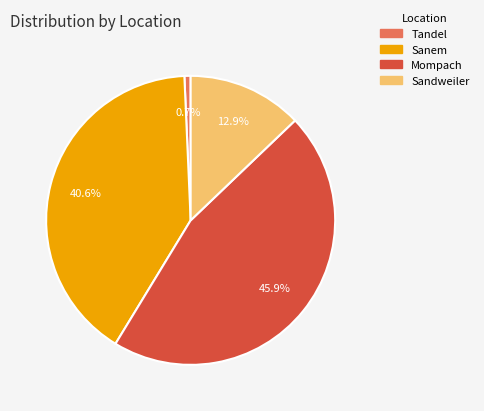

Count the number of slices in the pie.

4